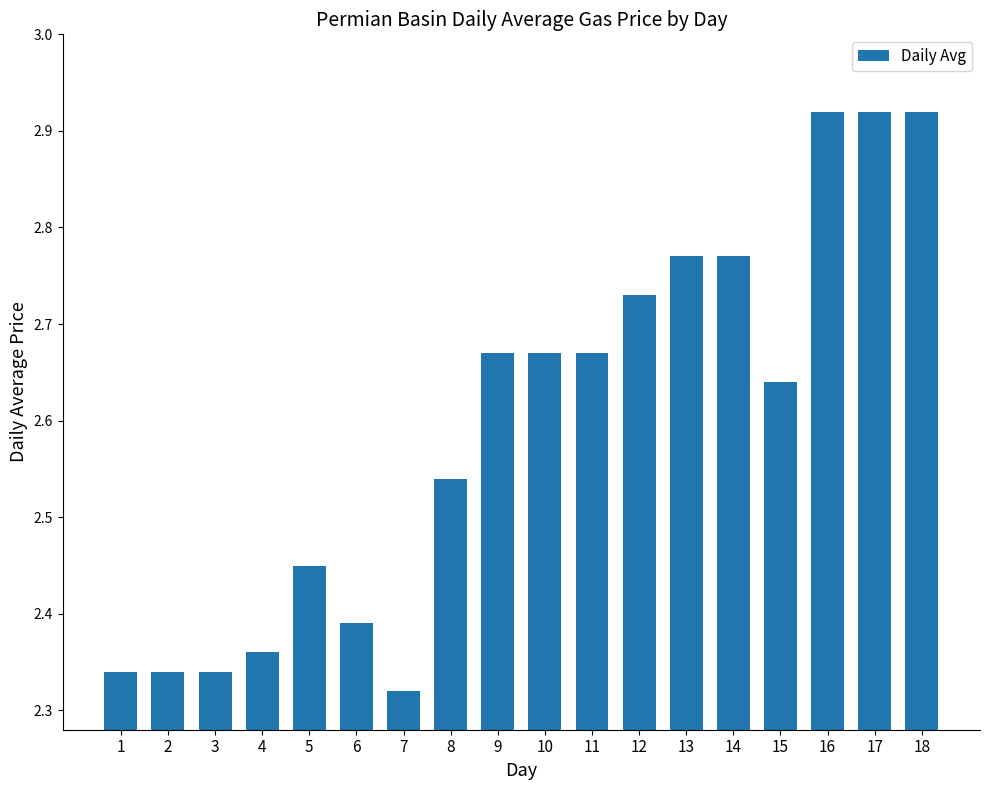

Which category has the lowest value across all series?

7